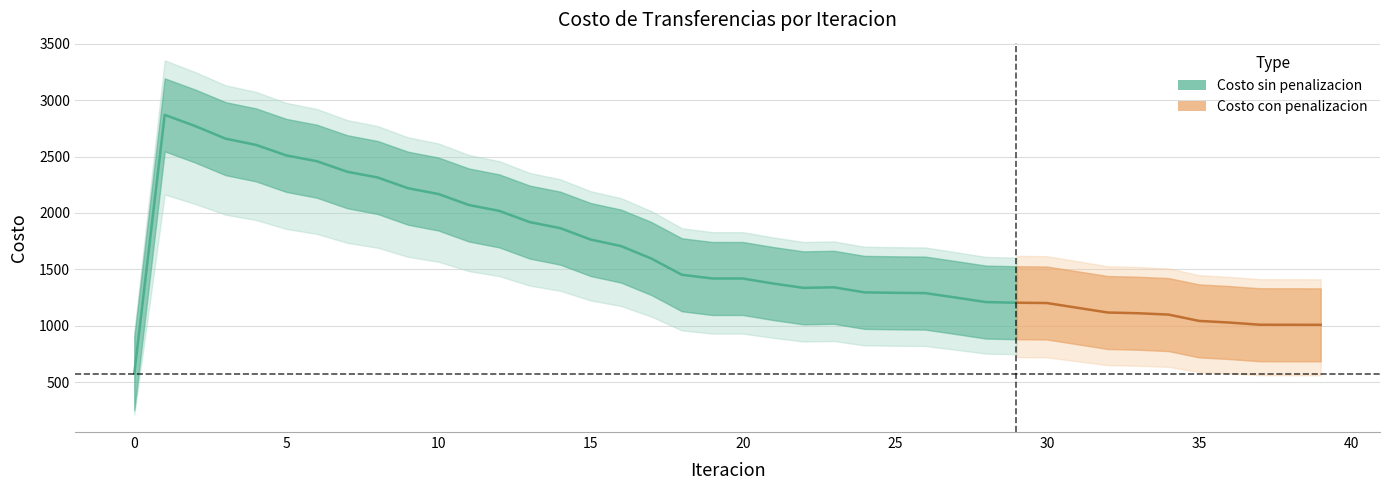

What is the difference between the Costo Trans con penalizacion values at 1 and 8?

554.6